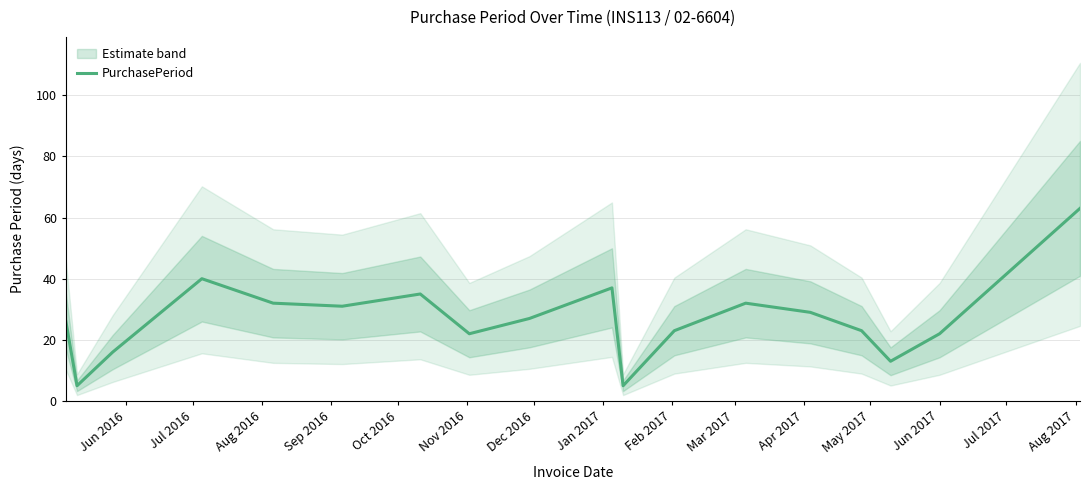

True or false: the data shows 13 at Mar 2017.

False